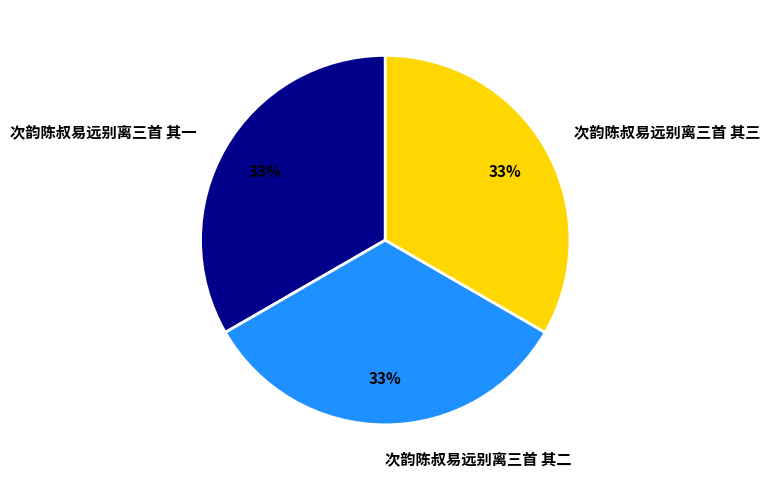

To the nearest percent, what percentage of the pie is 次韵陈叔易远别离三首 其一?

33%